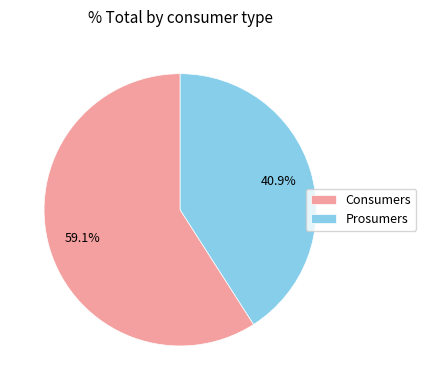

Approximately how many times larger is the value at Consumers compared to Prosumers?

1.4